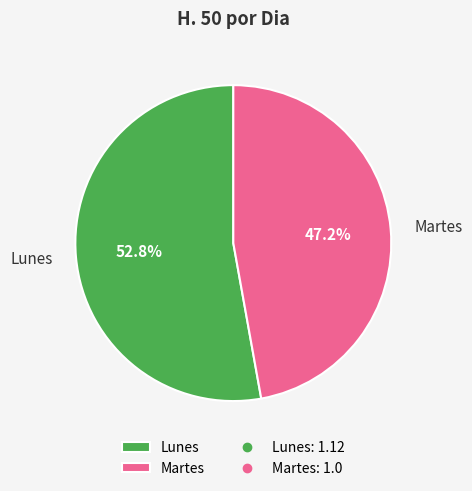

Which has a higher value, Lunes or Martes?

Lunes